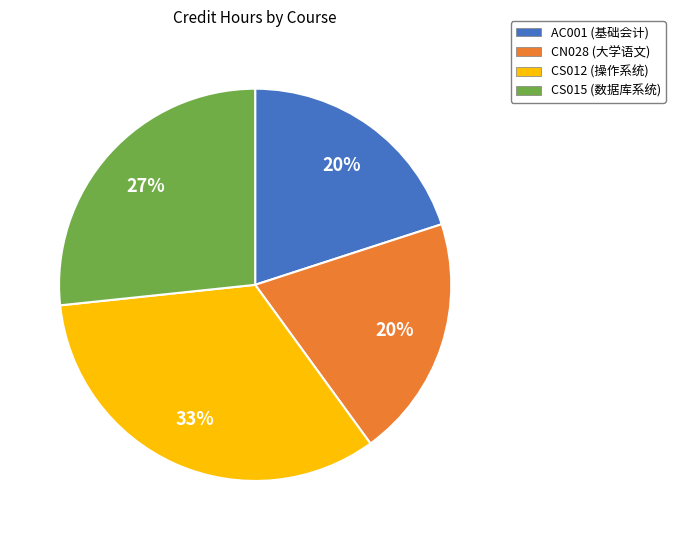

Count the number of slices in the pie.

4